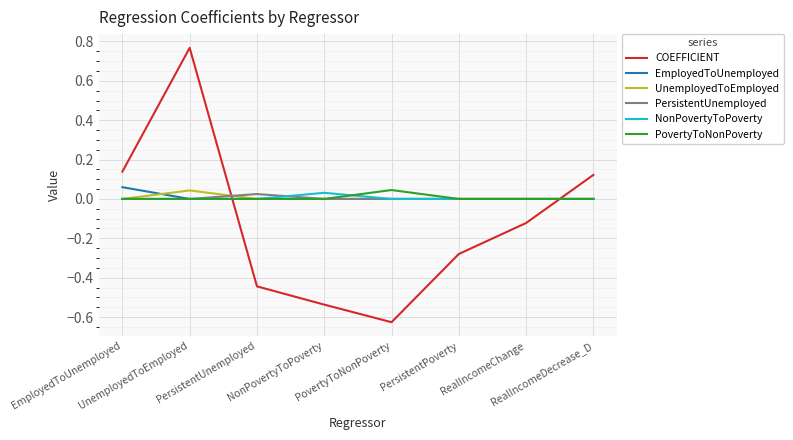

True or false: PovertyToNonPoverty and NonPovertyToPoverty intersect in this chart.

True